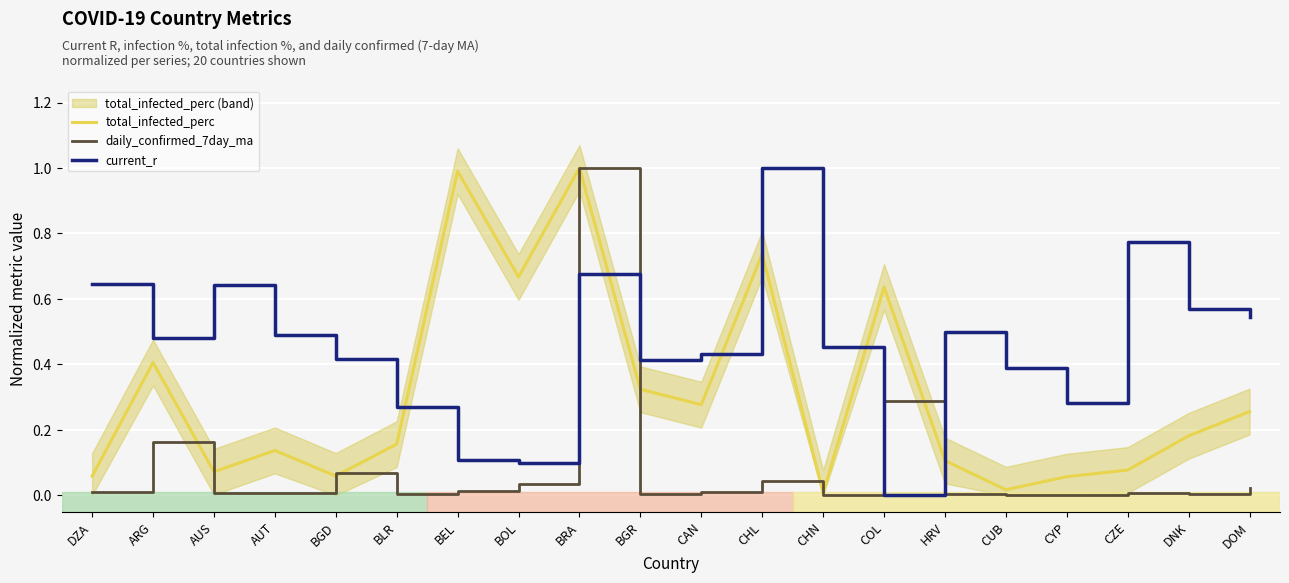

List the series in order of their overall mean, highest first.

current_r, total_infected_perc, daily_confirmed_7day_ma